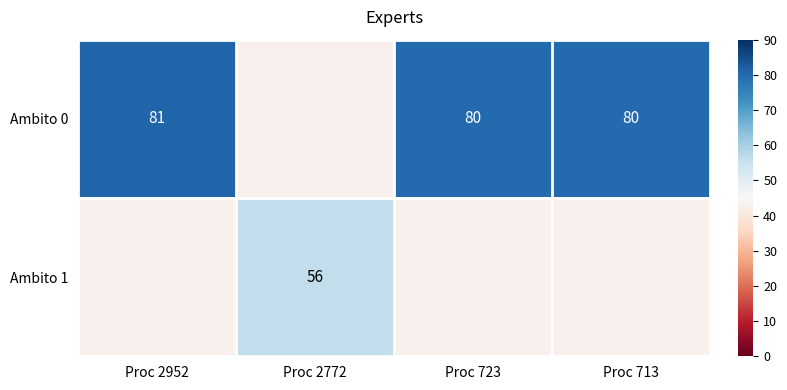

True or false: Ambito 0 has a value of 80 at Proc 723.

True